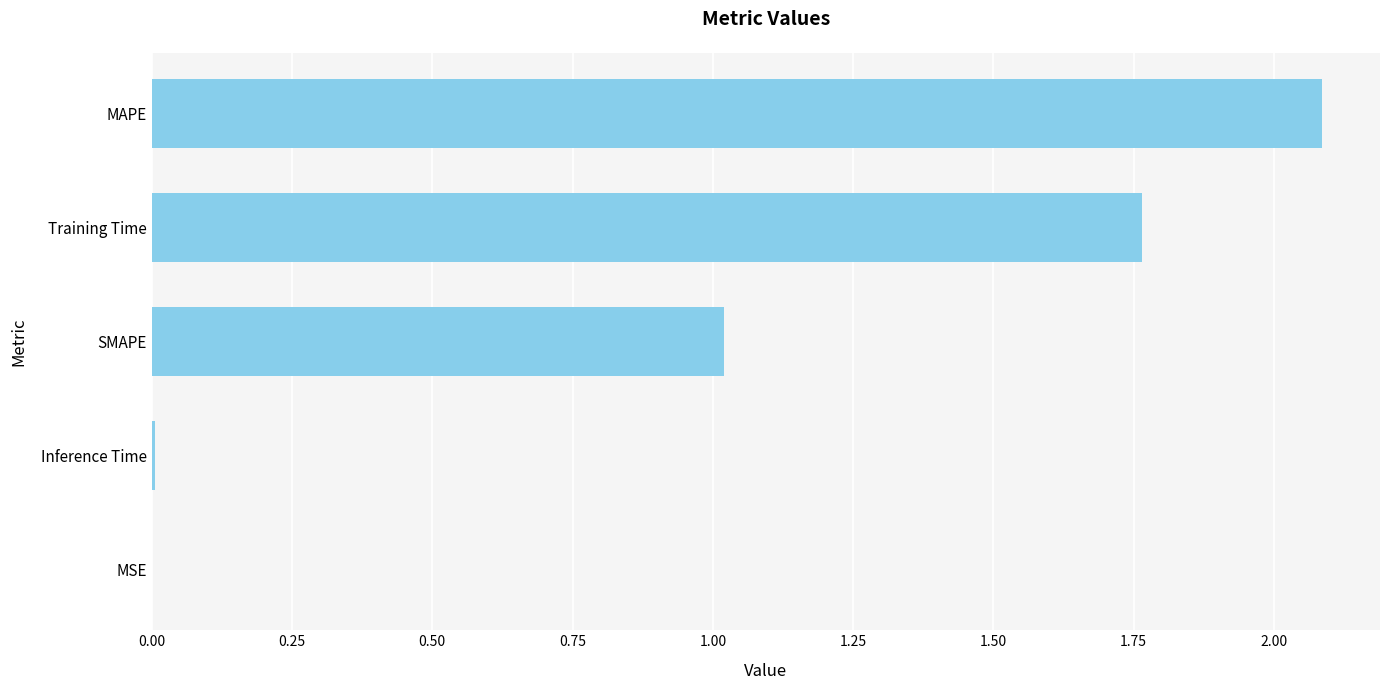

Which label corresponds to the largest value in the chart?

MAPE